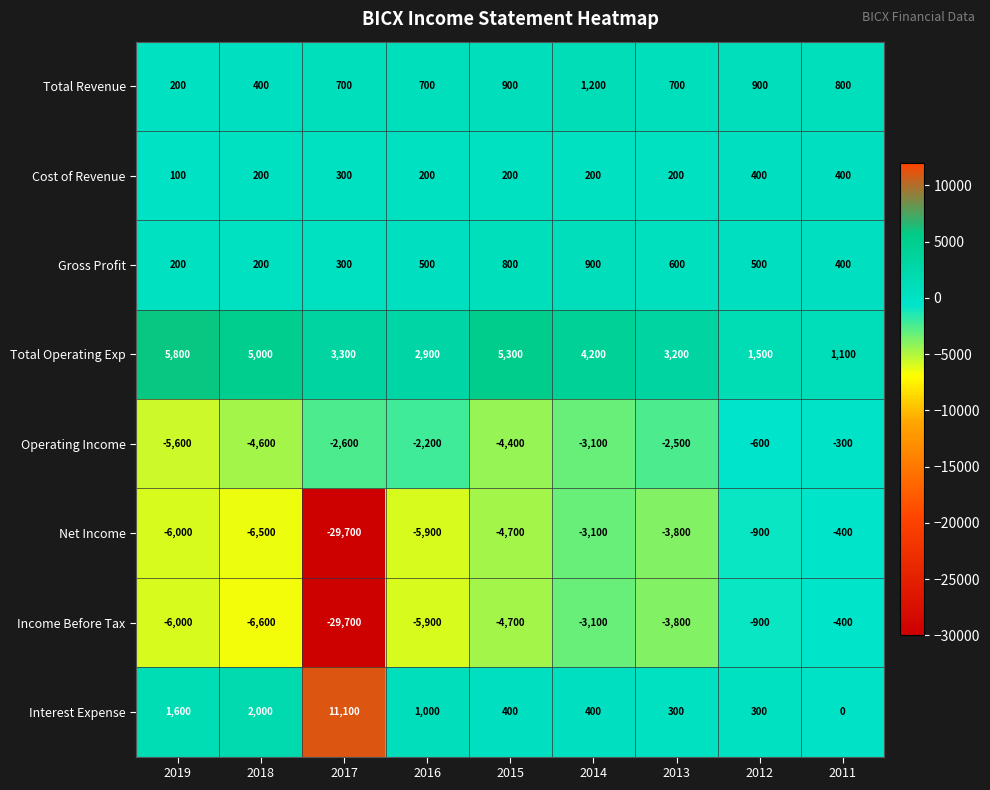

What is the minimum value for Total Revenue?

200